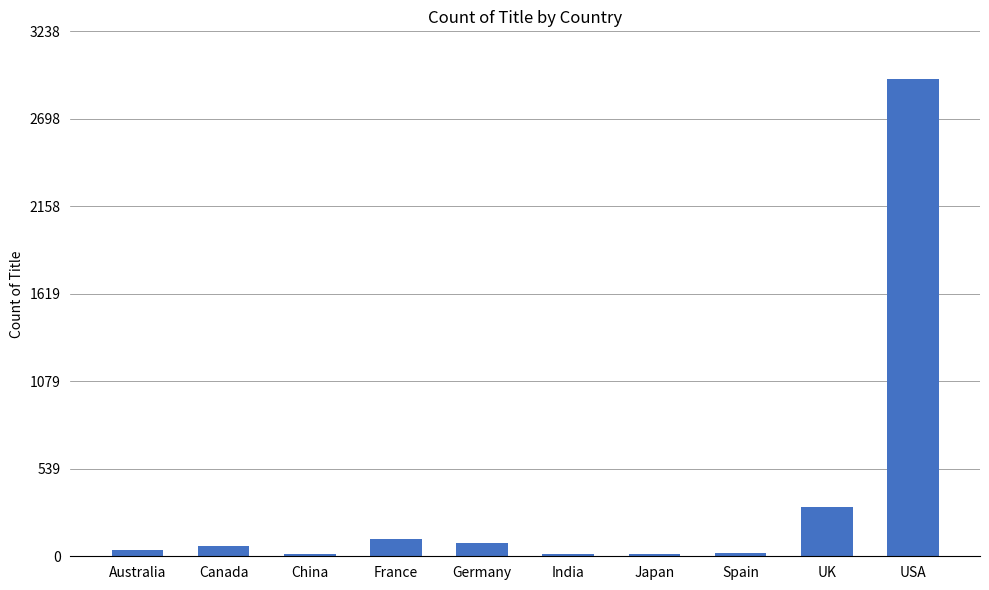

What is the sum of all values?

3599